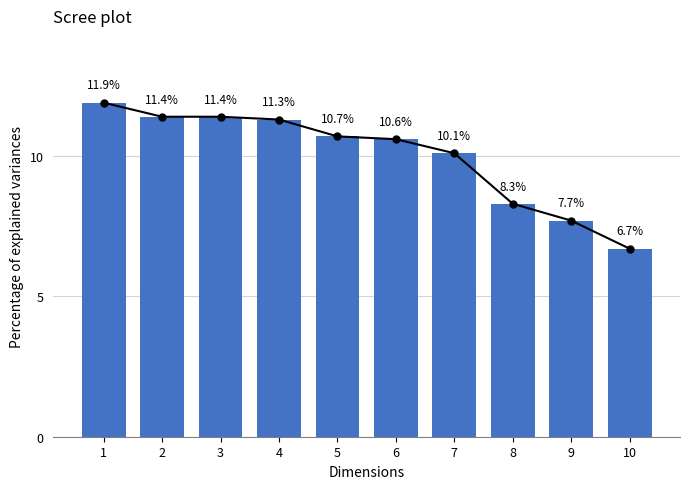

List the labels in order of value, smallest first.

10, 9, 8, 7, 6, 5, 4, 2, 3, 1